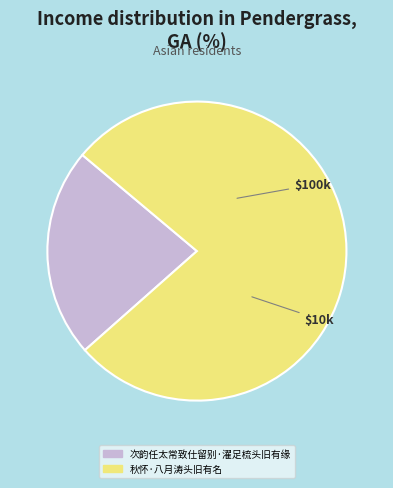

True or false: 次韵任太常致仕留别·濯足梳头旧有缘 accounts for 23% of the total.

True